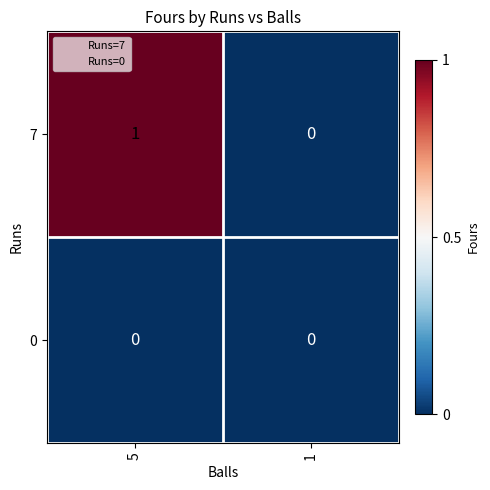

True or false: 0 has a value of 0 at 1.

True